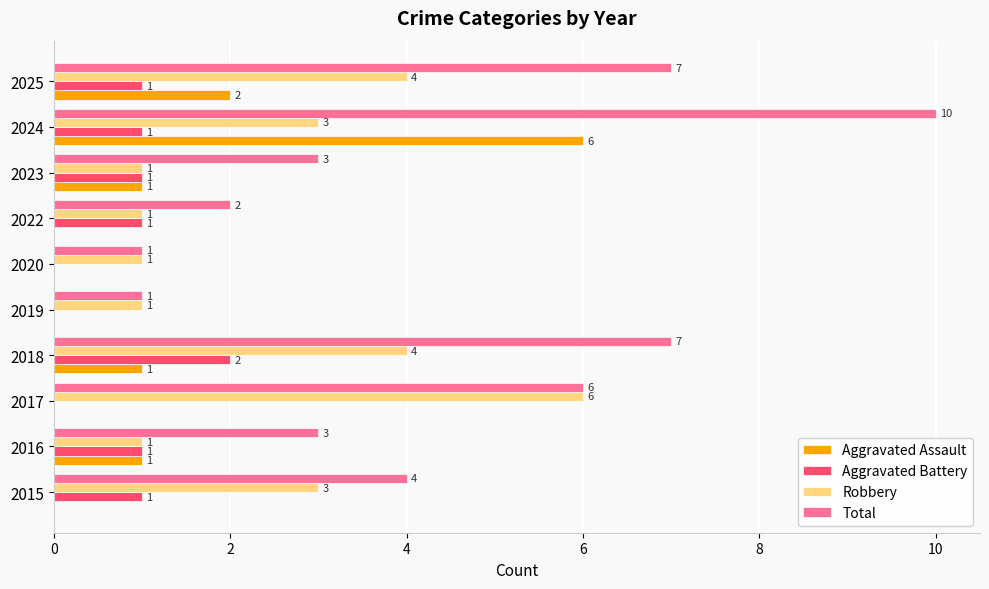

Which label corresponds to the largest value in the chart?

2024